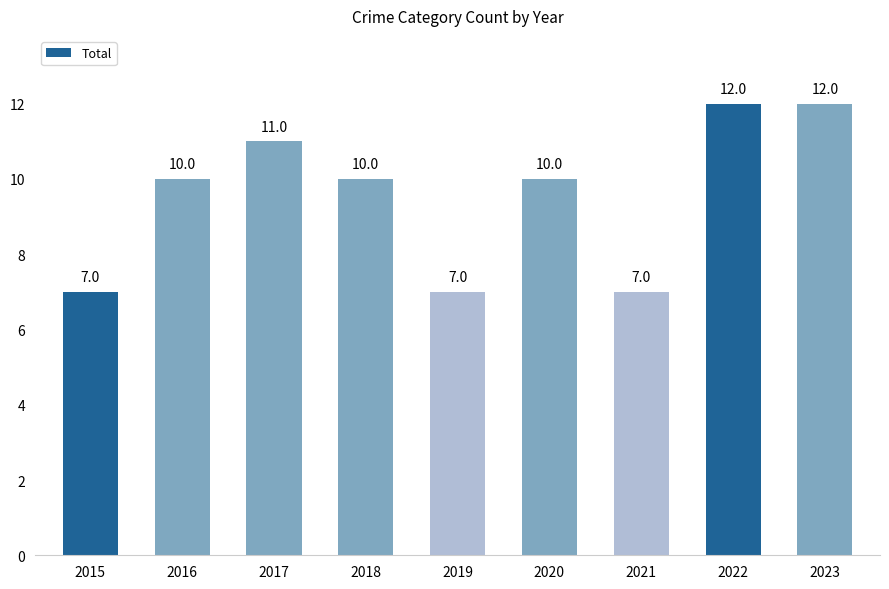

What is the greatest value displayed?

12